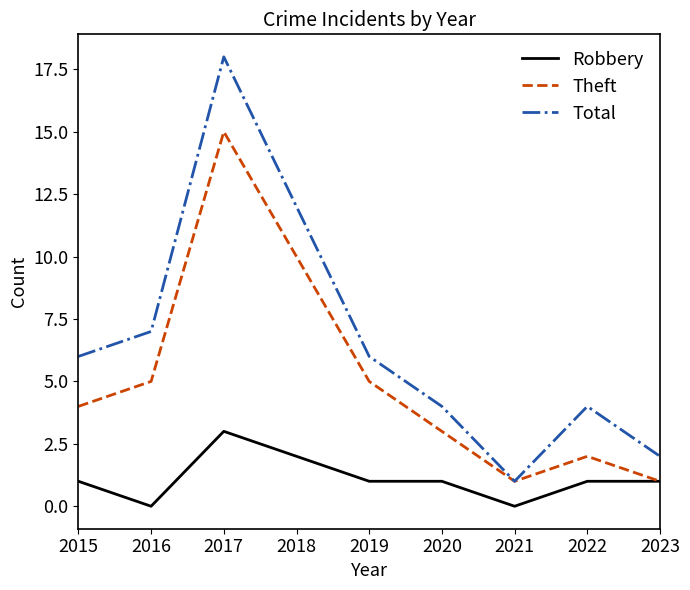

Which series has the widest spread of values?

Total